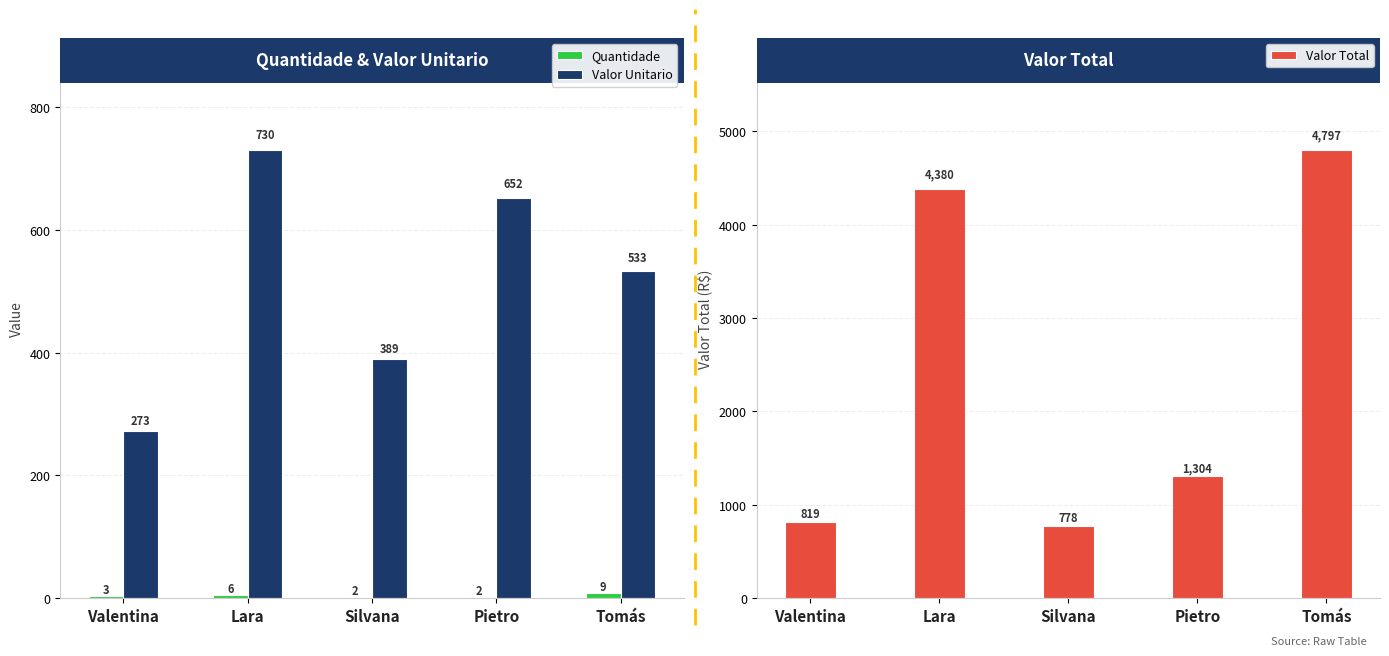

Which series has the largest total across all categories?

Valor Total